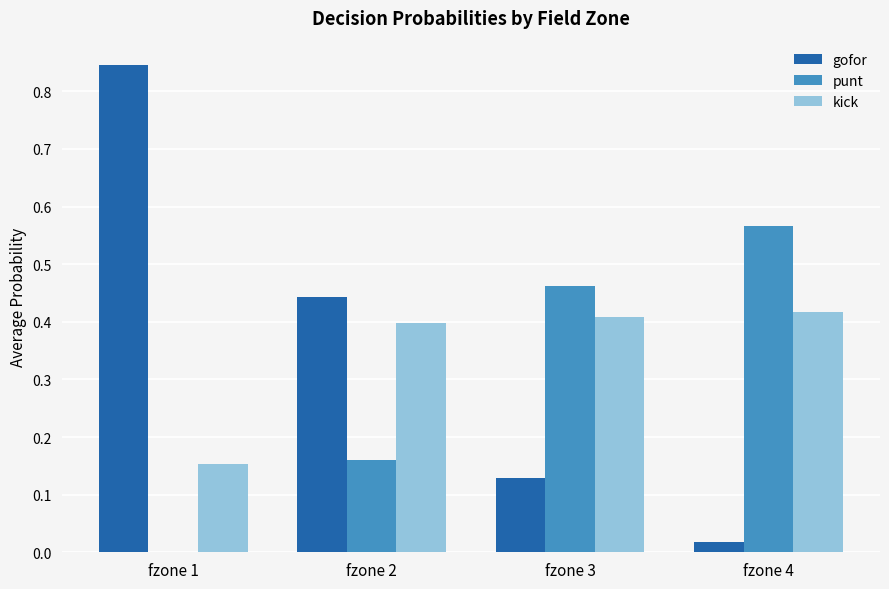

Is the value of gofor at fzone 2 greater than the value of punt at fzone 3?

No